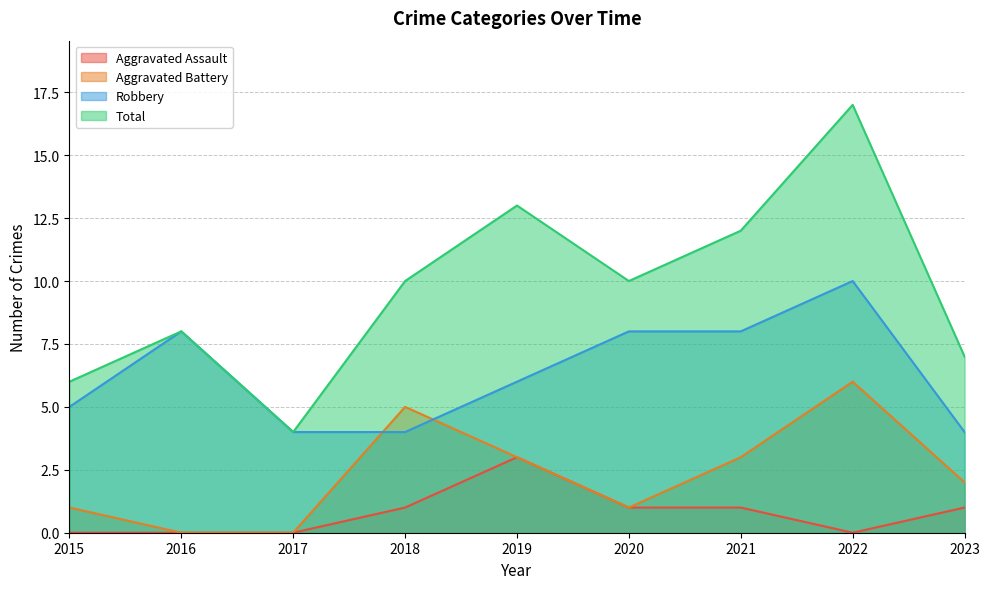

What is the difference between the maximum and minimum values in the Aggravated Battery series?

6